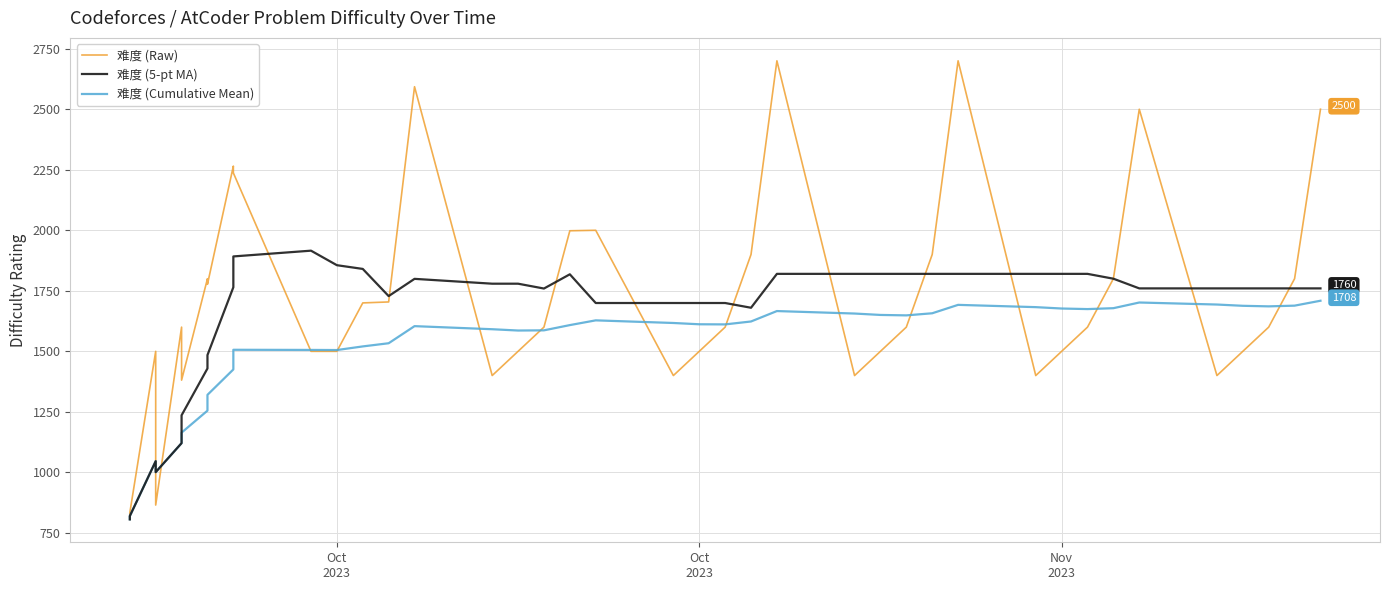

What is the sum of all 难度 (Raw) values?

68359.0